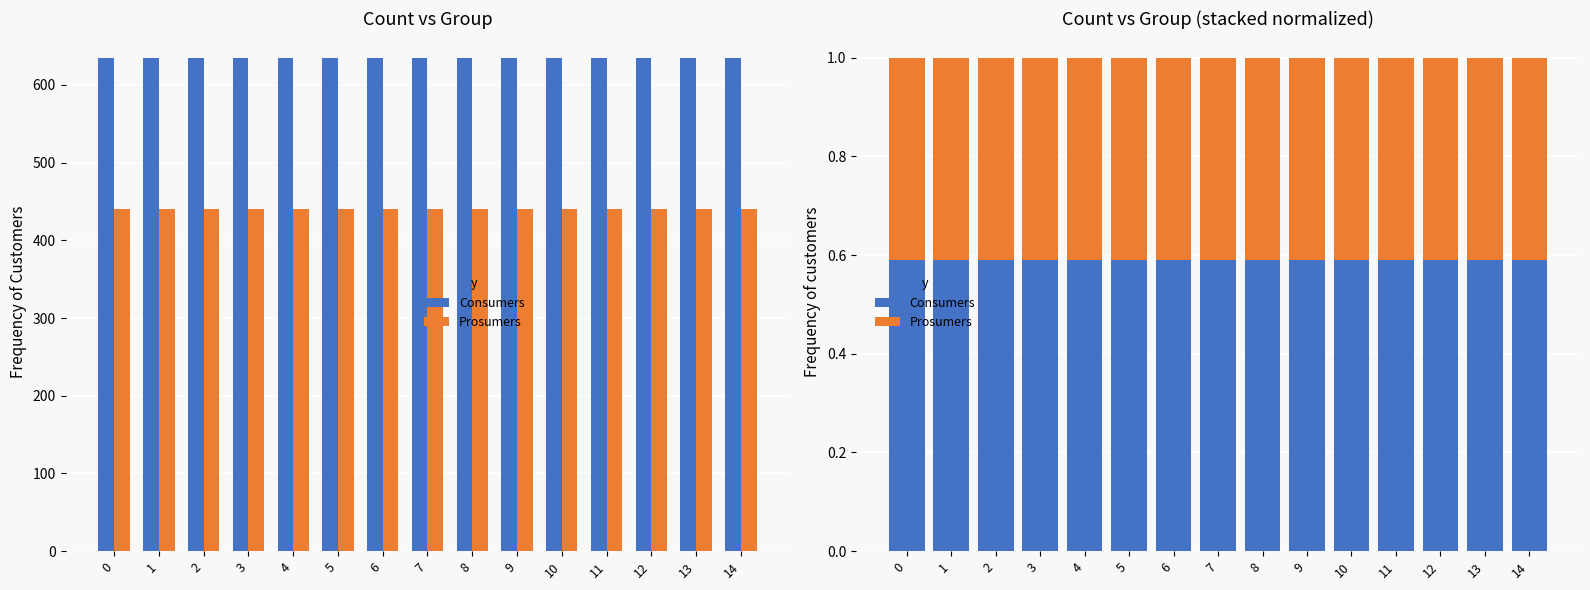

What is the minimum value shown in the chart?

0.4